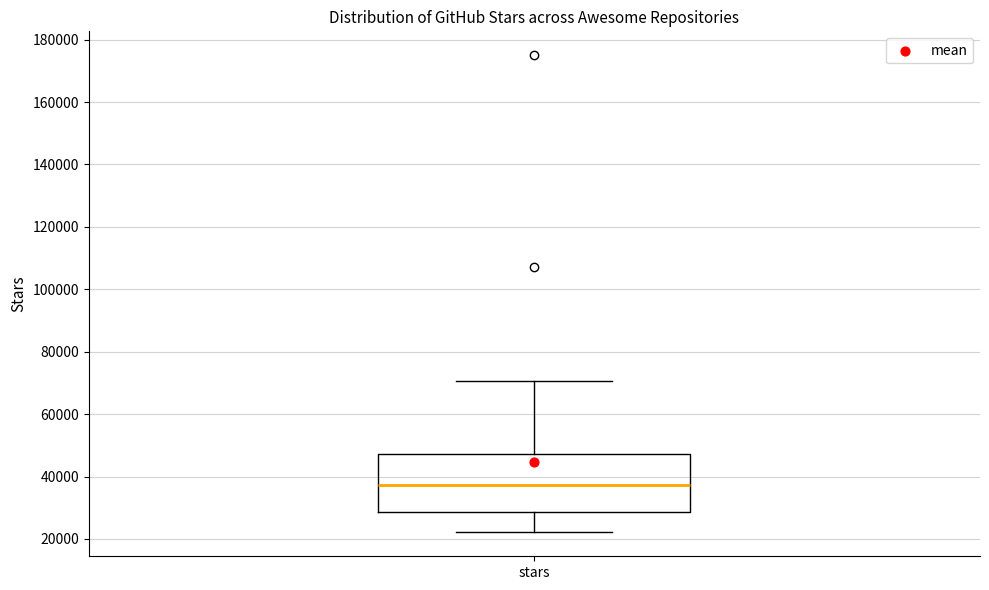

Transcribe this box plot: give where the median line is, the range the box spans, and where the two whiskers end, as read against the y-axis. The values are not printed on the chart, so give them approximately, as read against the axis.

median 38000, box 28000 to 48000, whiskers 22000 to 70000